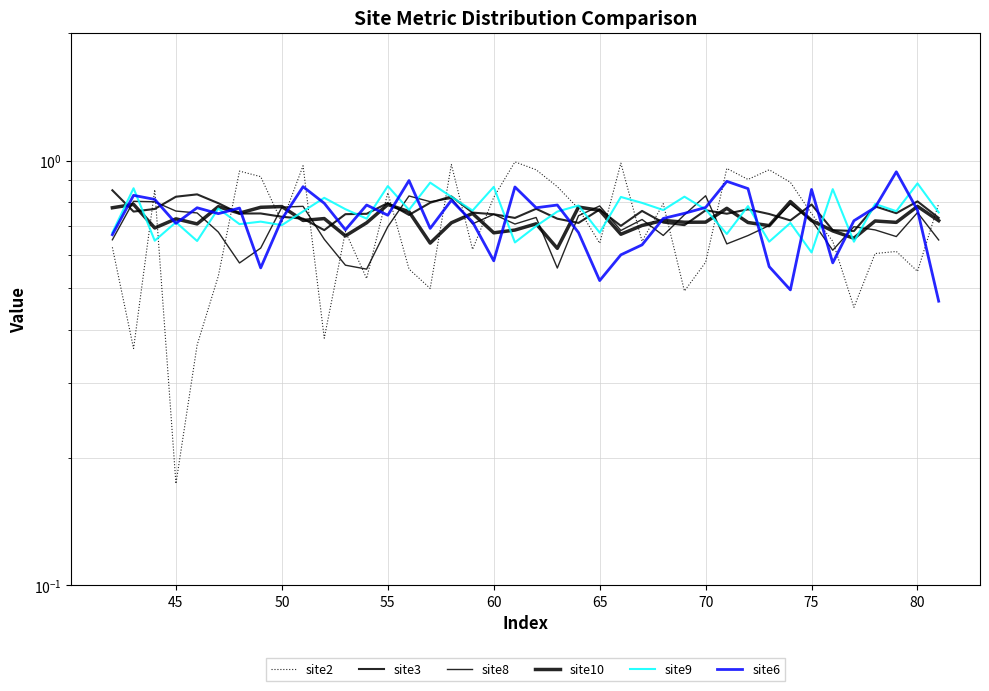

In site3, how many points are lower than both neighbors (excluding endpoints)?

12